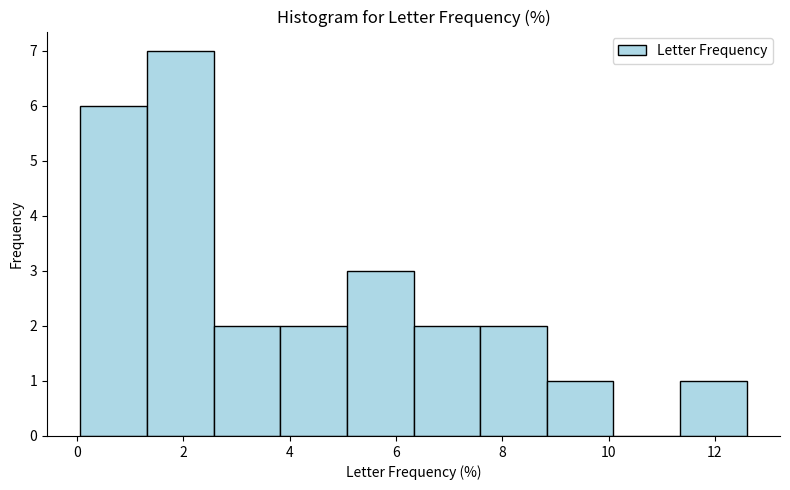

Which range on the x-axis has the tallest bar?

1.4 to 2.6